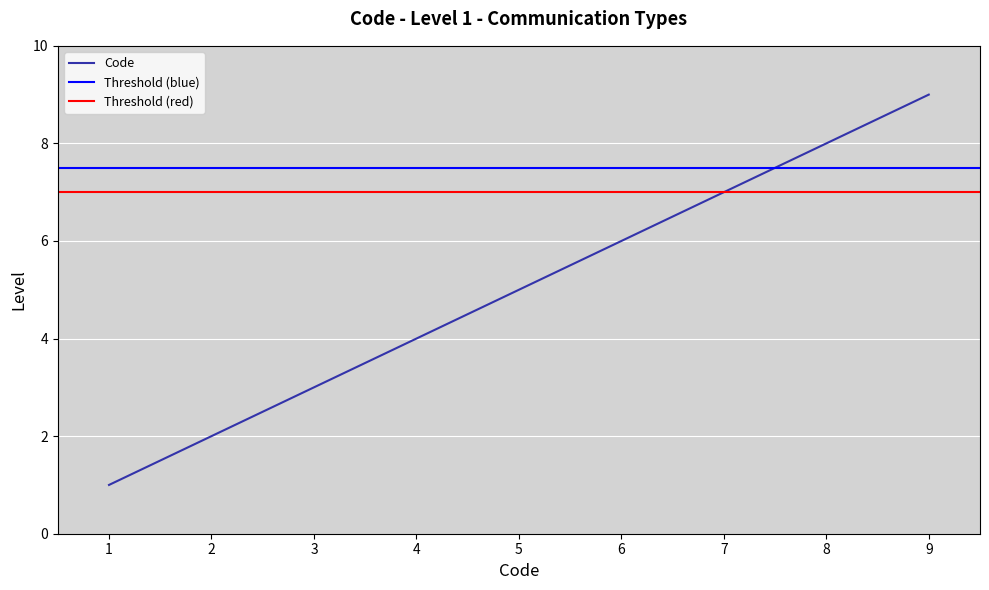

The Code series shows 3 at 2. True or false?

False